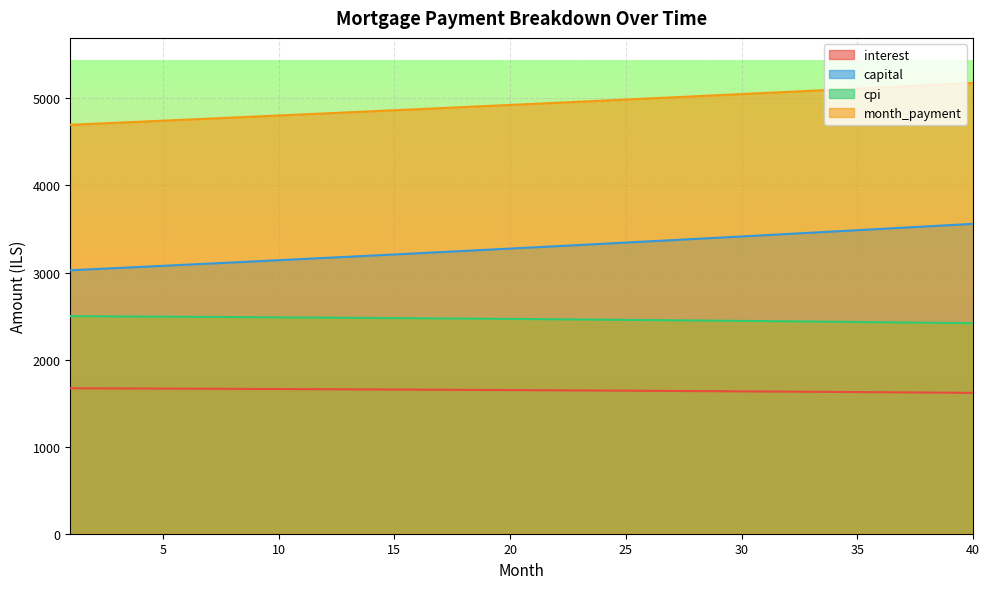

How many categories are shown in the chart?

40